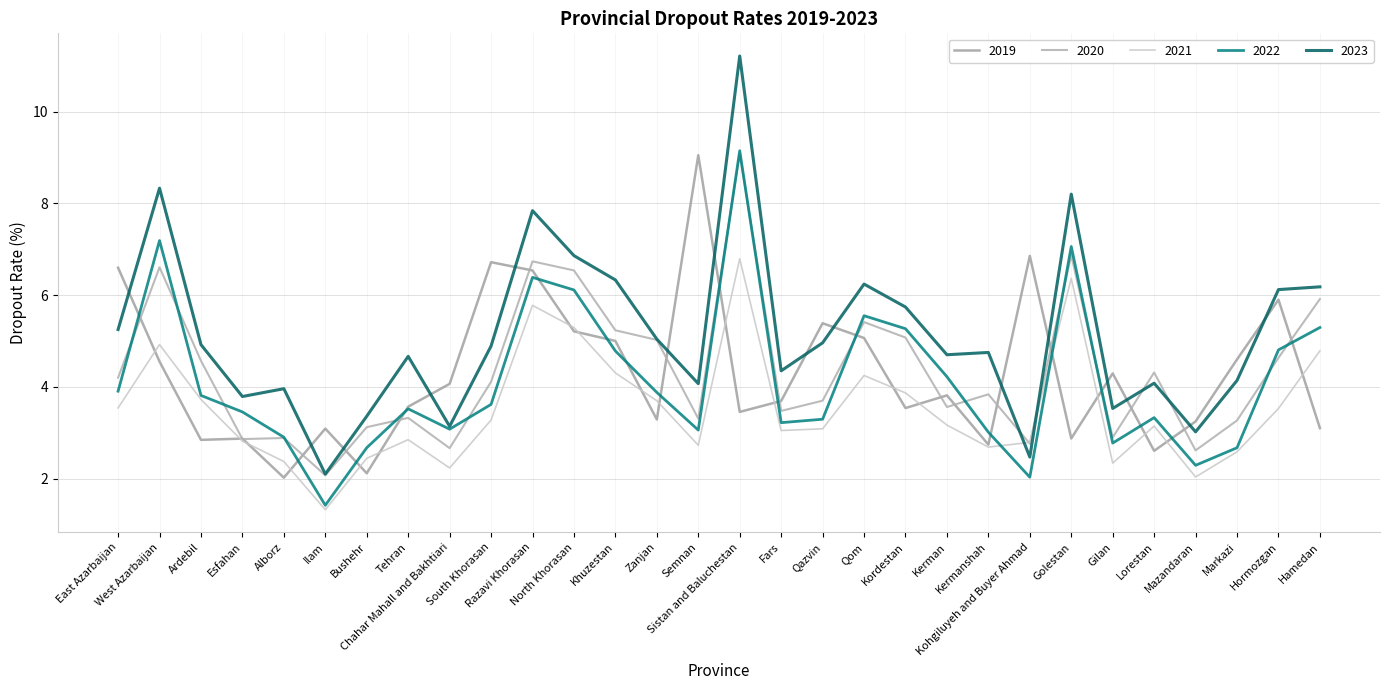

The 2021 series shows 5.8 at Razavi Khorasan. True or false?

True